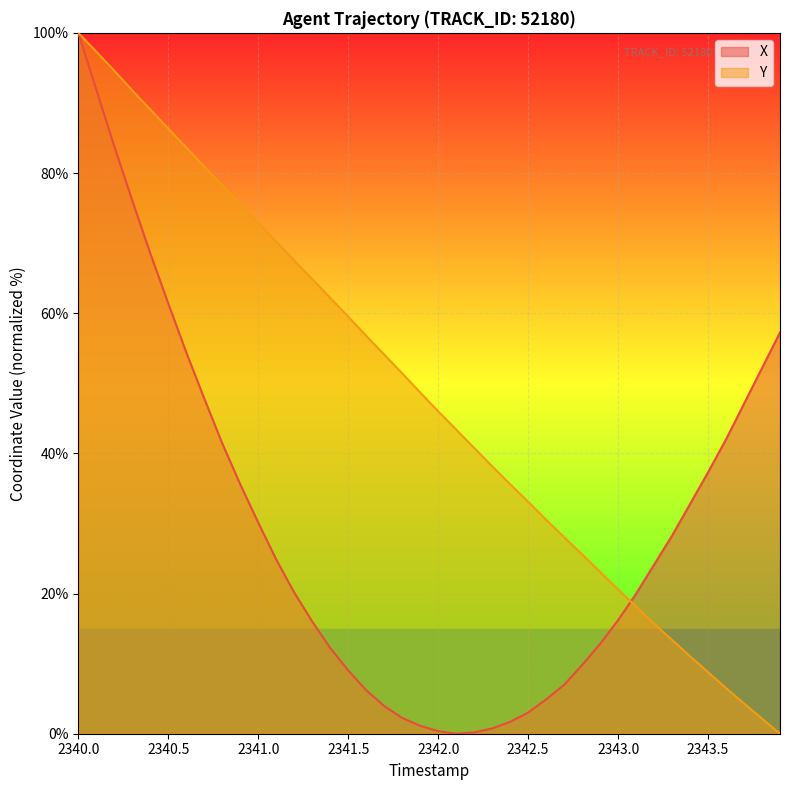

True or false: Y has more than 2 interior local peaks.

False